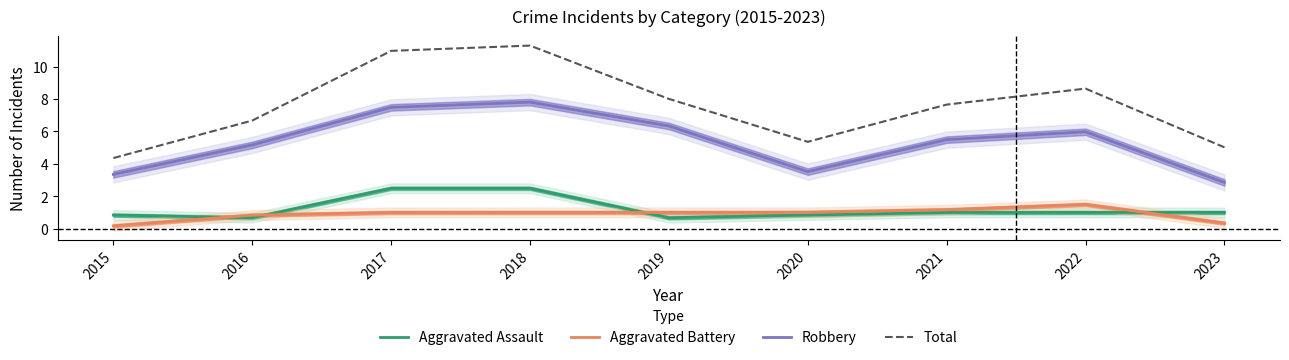

Reading right to left, extract all data points from this chart.

Aggravated Assault: 2023=1.0	2022=1.0	2021=1.0	2020=0.8	2019=0.7	2018=2.5	2017=2.5	2016=0.7	2015=0.8
Aggravated Battery: 2023=0.3	2022=1.5	2021=1.2	2020=1.0	2019=1.0	2018=1.0	2017=1.0	2016=0.8	2015=0.2
Robbery: 2023=2.9	2022=6.0	2021=5.5	2020=3.5	2019=6.3	2018=7.8	2017=7.5	2016=5.2	2015=3.3
Total: 2023=5.0	2022=8.6	2021=7.7	2020=5.4	2019=8.0	2018=11.3	2017=11.0	2016=6.7	2015=4.4